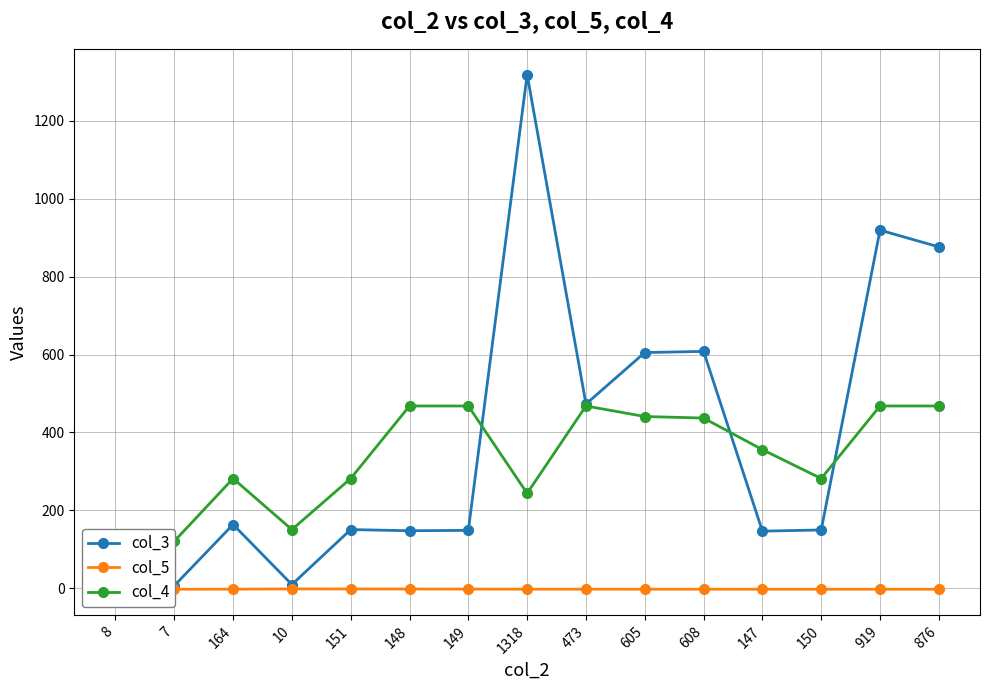

Which category has the lowest value across all series?

7